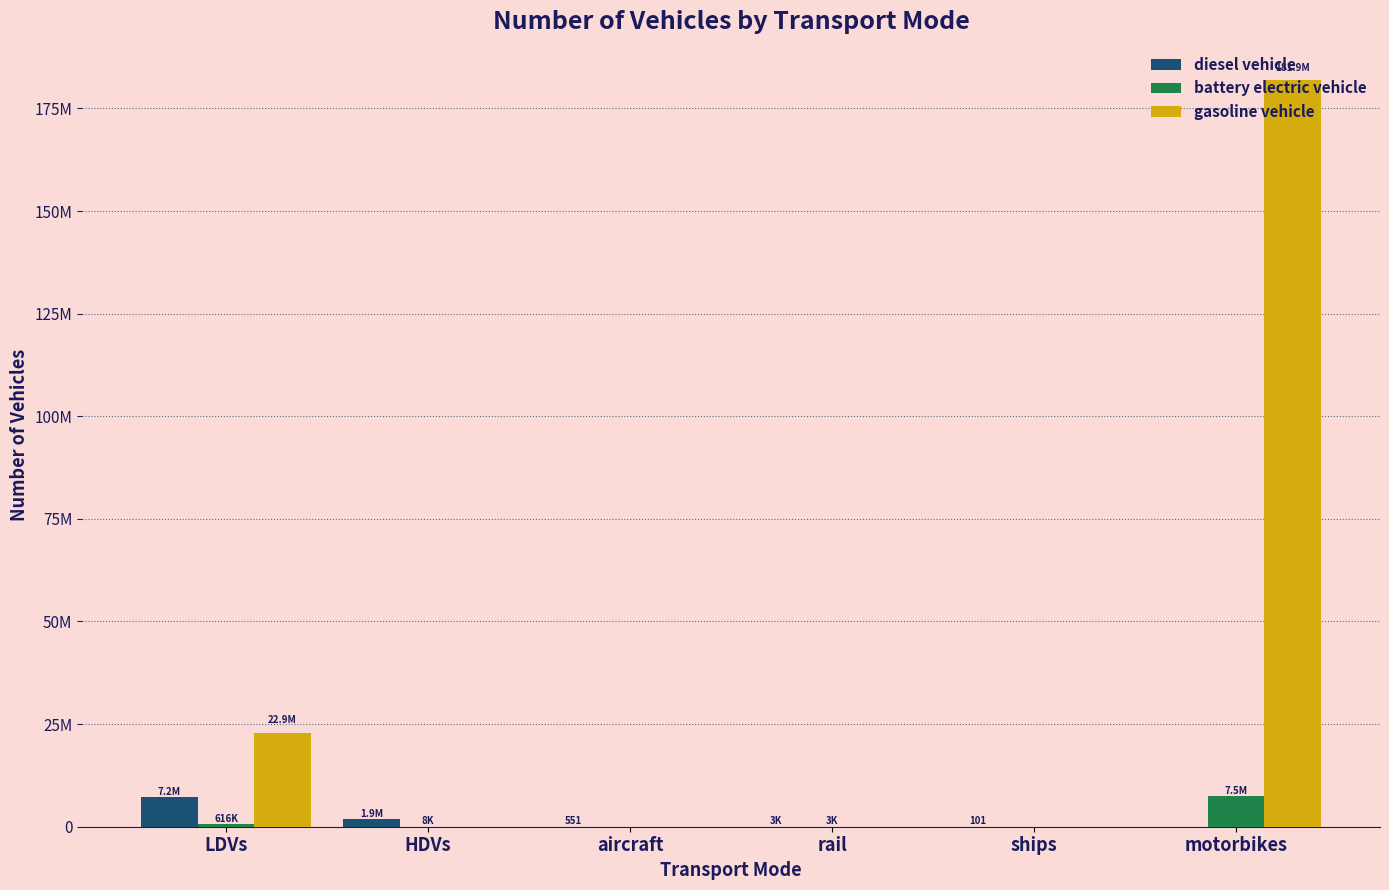

Rank the categories by diesel vehicle value from lowest to highest.

motorbikes, ships, aircraft, rail, HDVs, LDVs